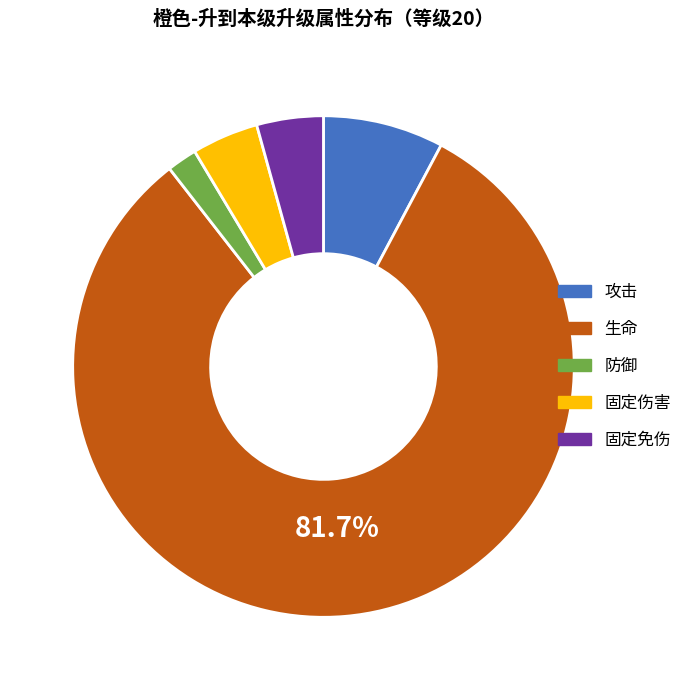

What is the ratio of the value at 攻击 to the value at 固定免伤?

1.8